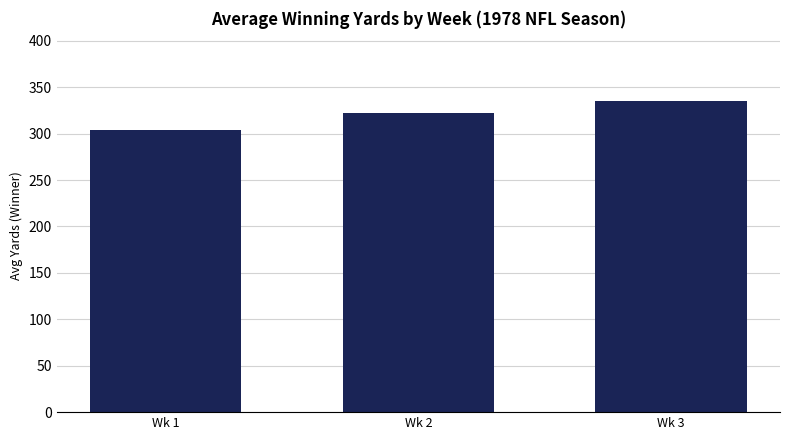

At which label does the data first exceed 322?

Wk 2